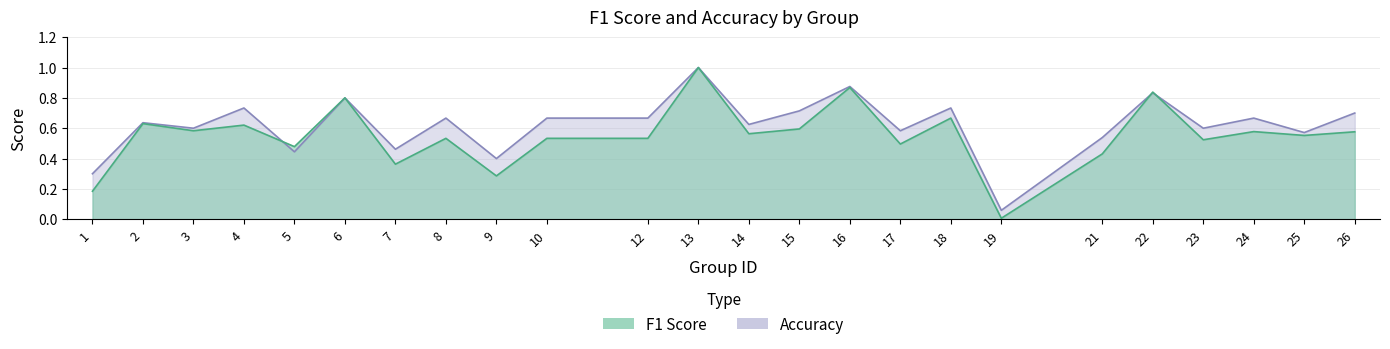

What is the sum of all accuracy values?

14.9